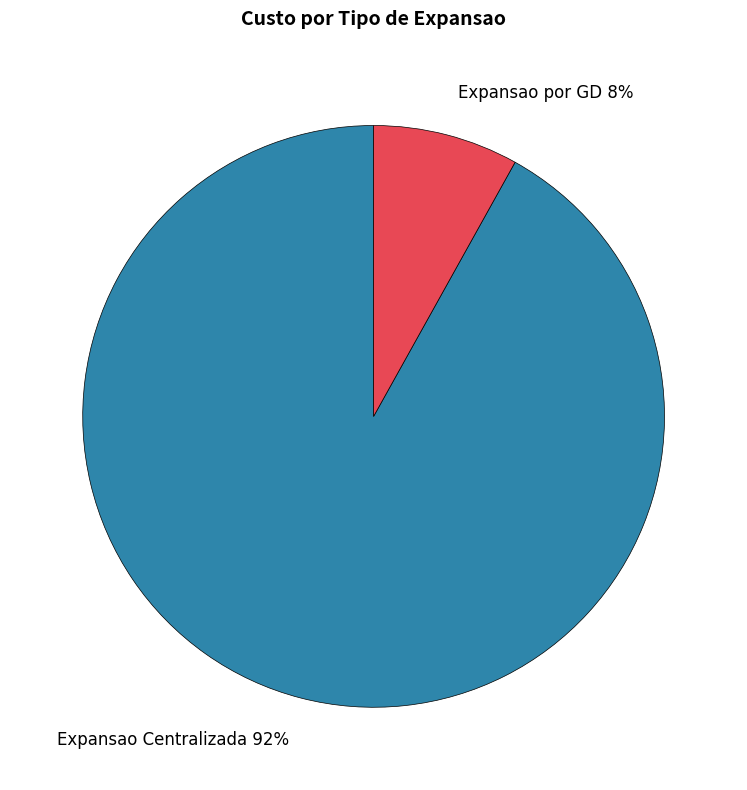

Which category has the smallest portion of the pie?

Expansao por GD